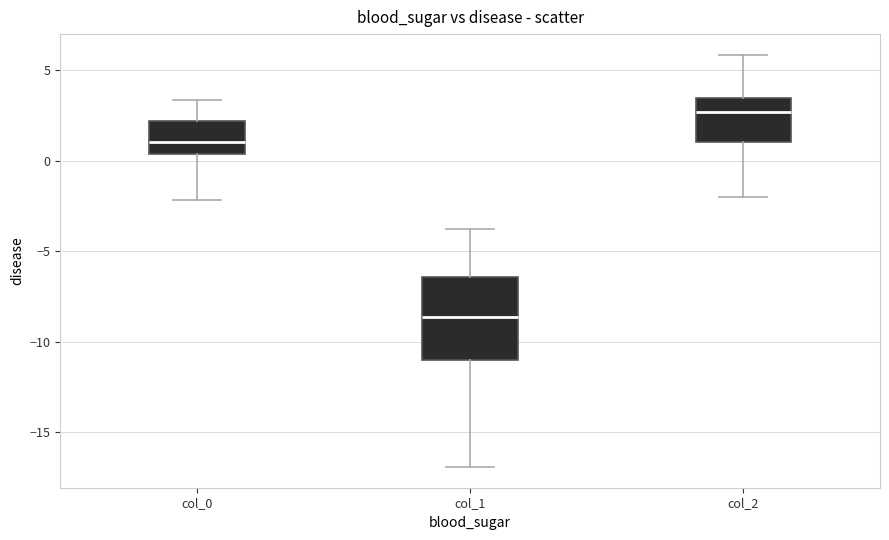

Which box is the tallest, from its lower edge to its upper edge?

col_1